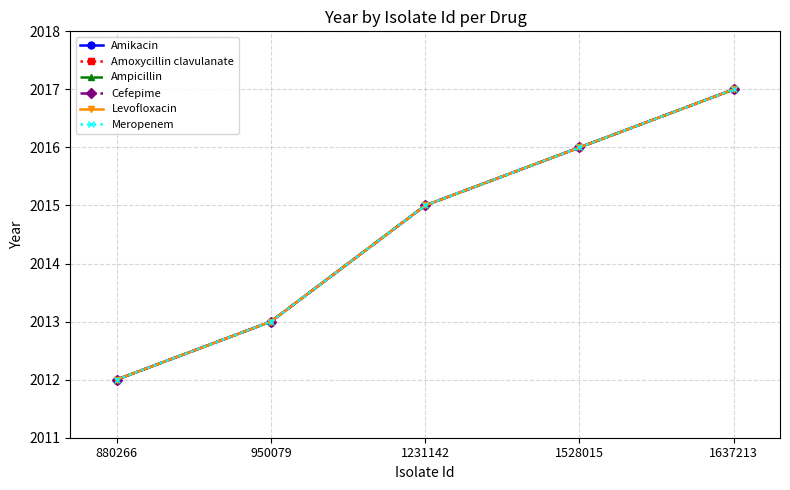

How many values in the Meropenem series exceed 2015?

2